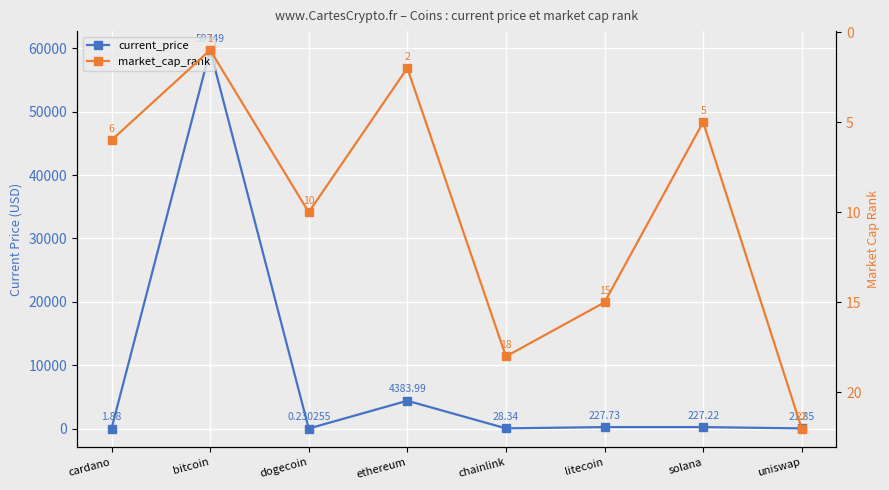

Which series has the widest spread of values?

current_price